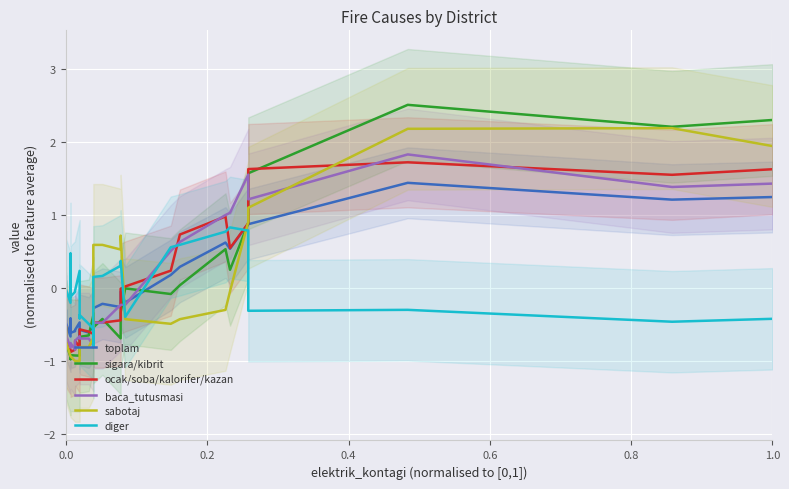

What is the difference between the maximum and second lowest values in the ocak/soba/kalorifer/kazan series?

2.6